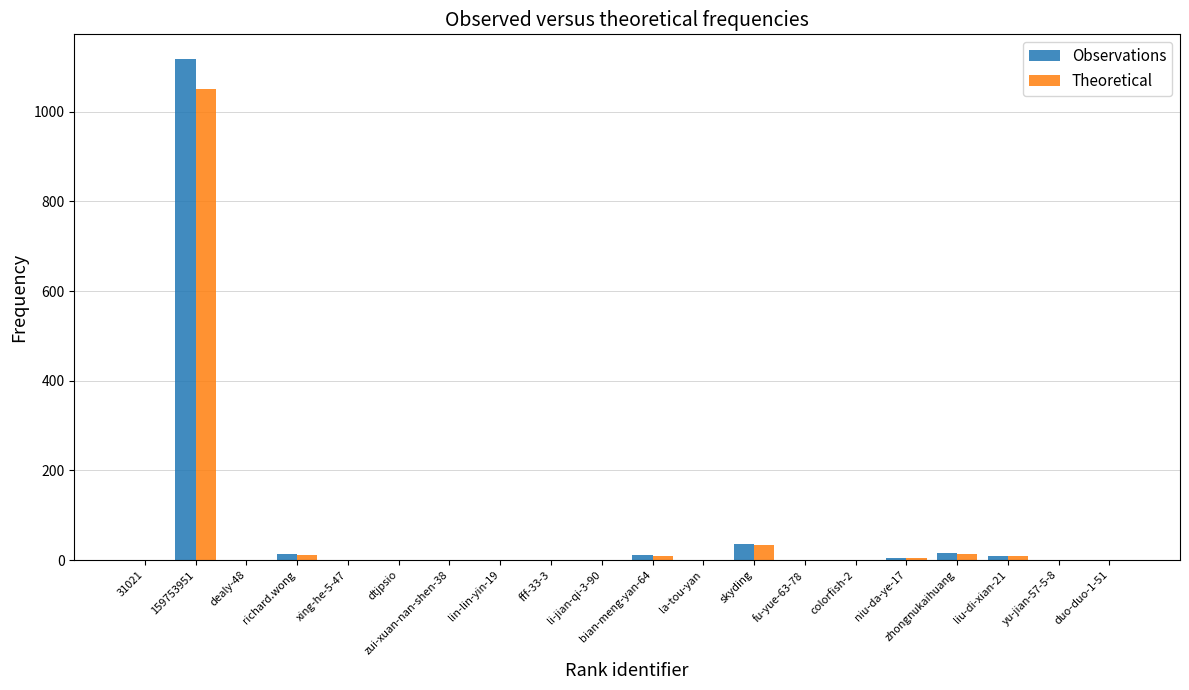

What is the sum of all Observations values?

1207